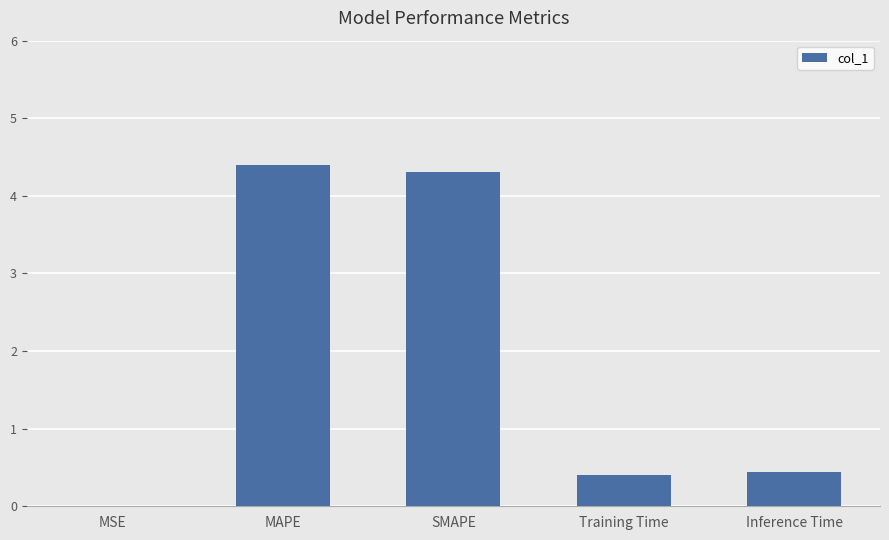

Are the bars horizontal?

No